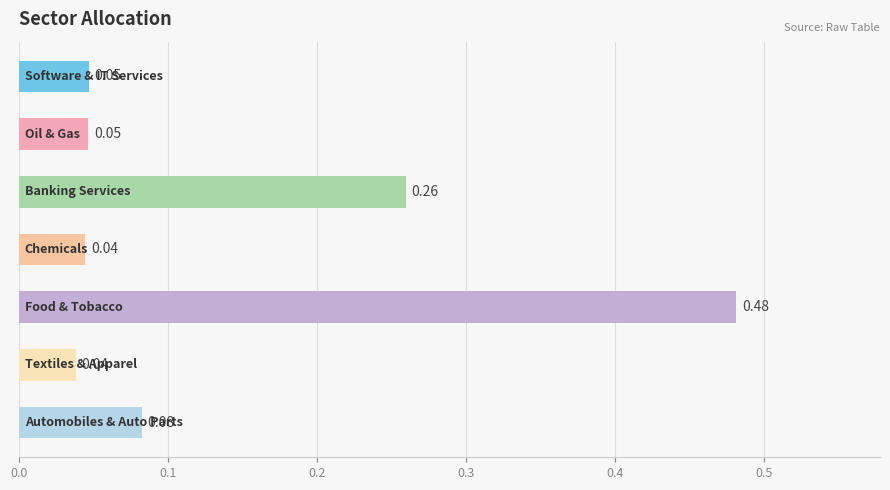

What is the difference between the maximum and minimum values?

0.4